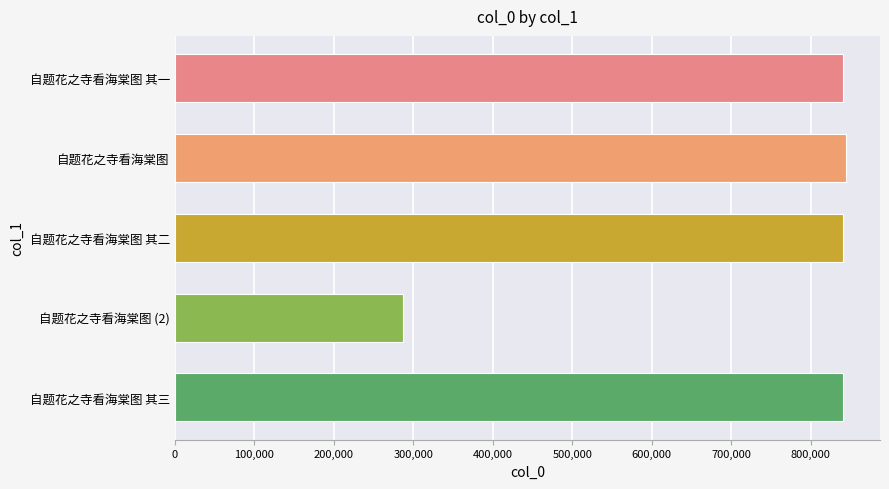

What is the difference between the maximum and second lowest values?

4016